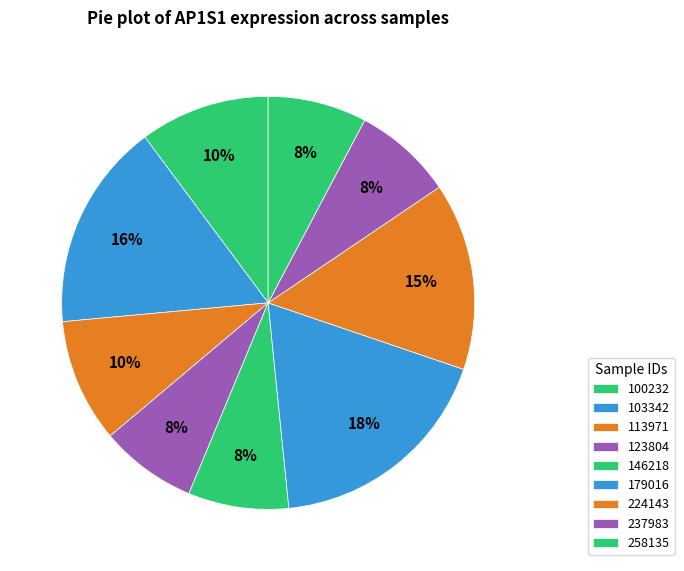

Count the number of slices in the pie.

9